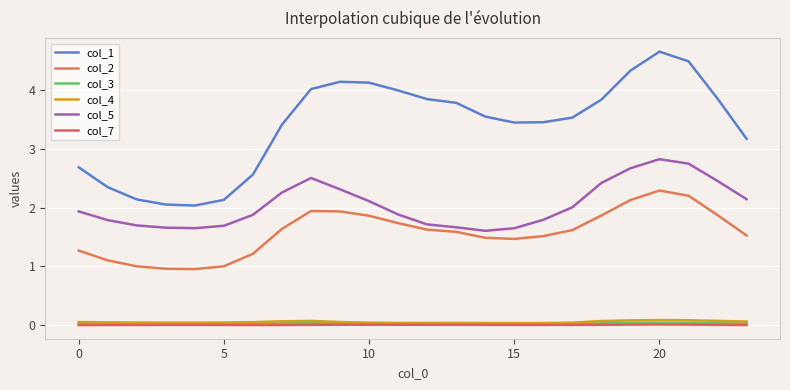

How many lines are shown in the chart?

6